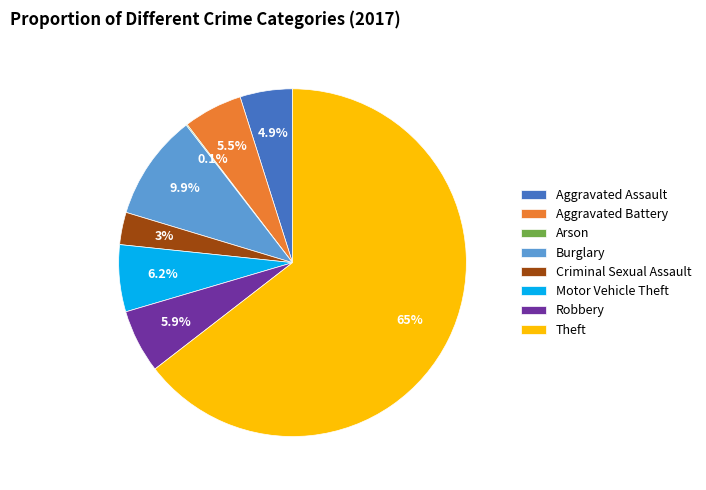

What percentage do Motor Vehicle Theft and Burglary together represent?

16.1%